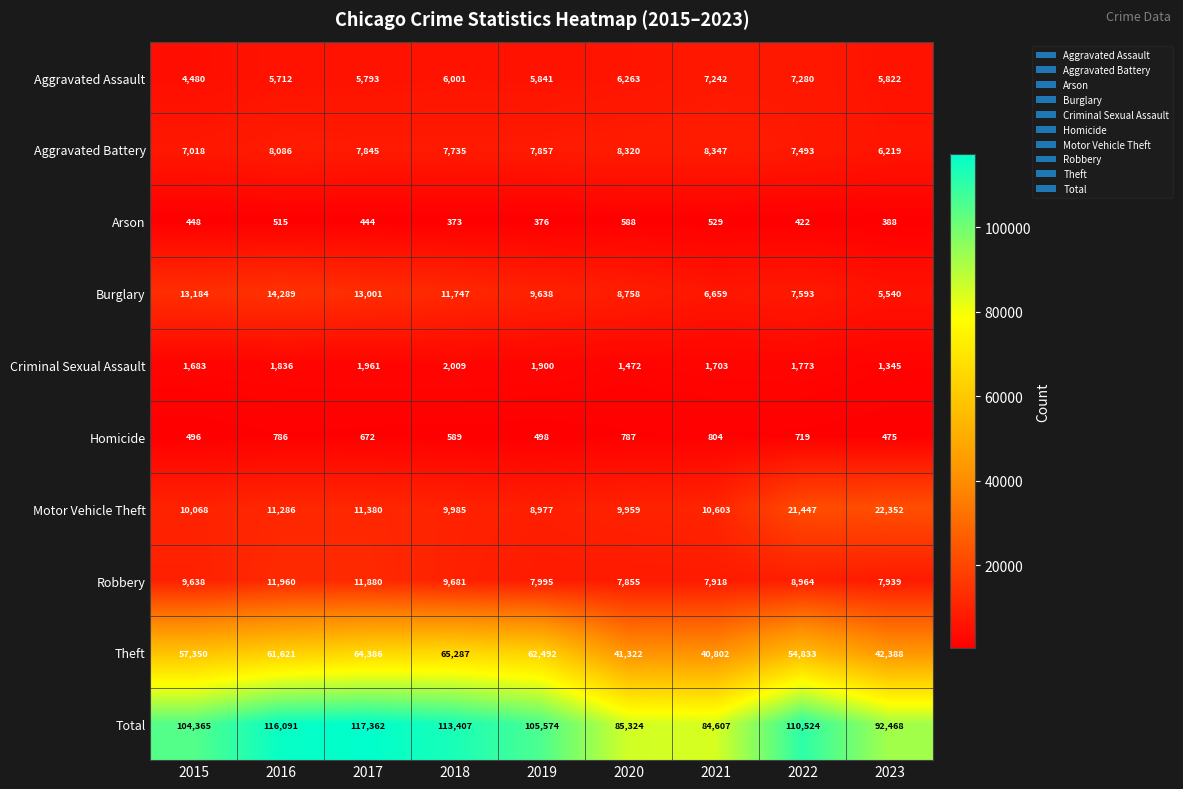

Rank the series at 2018 from highest to lowest value.

Total, Theft, Burglary, Motor Vehicle Theft, Robbery, Aggravated Battery, Aggravated Assault, Criminal Sexual Assault, Homicide, Arson